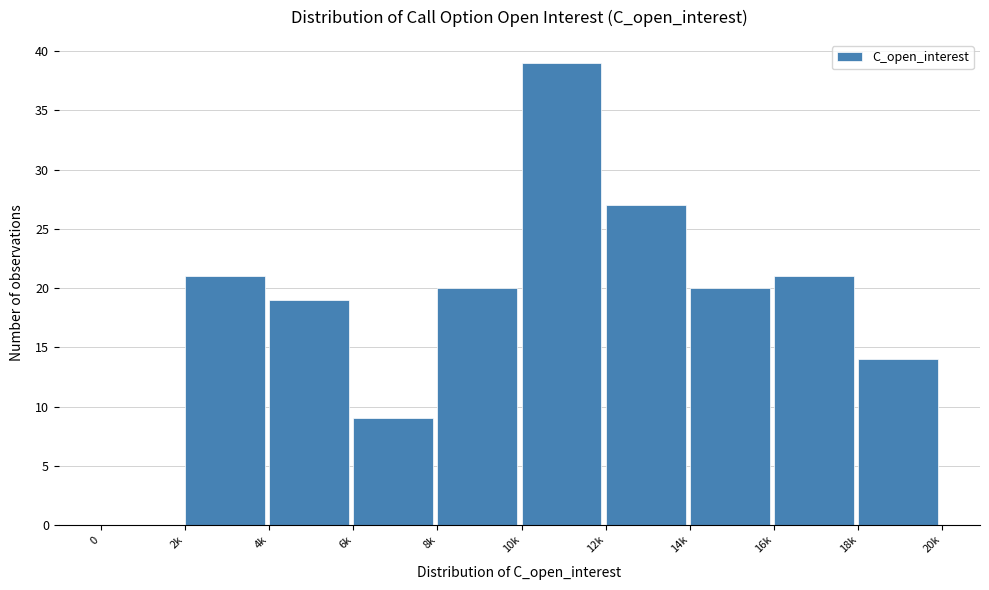

Reading left to right, extract all data points from this chart.

0=0	2k=21	4k=19	6k=9	8k=20	10k=39	12k=27	14k=20	16k=21	18k=14